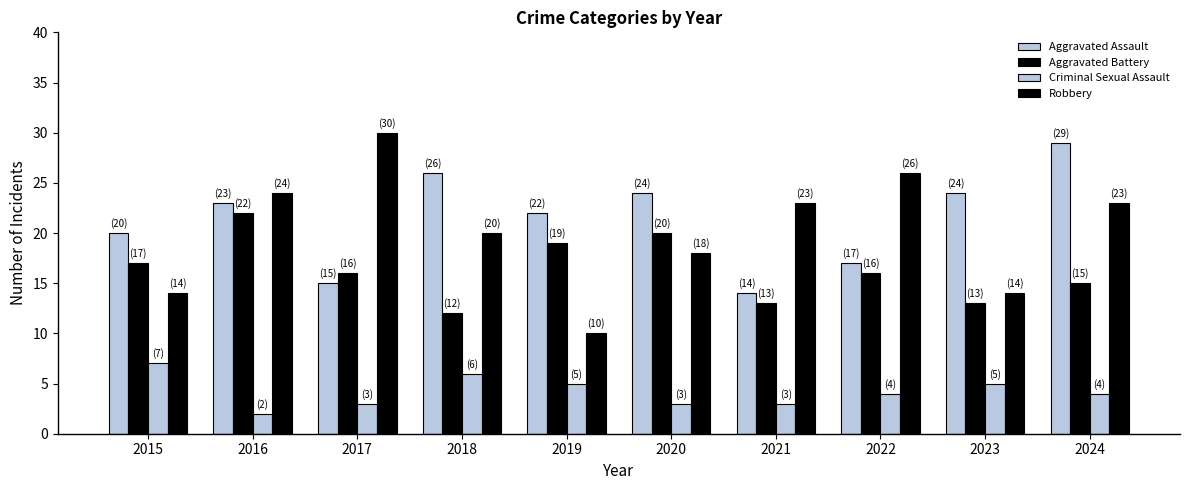

List the labels in order of Aggravated Assault value, smallest first.

2021, 2017, 2022, 2015, 2019, 2016, 2020, 2023, 2018, 2024